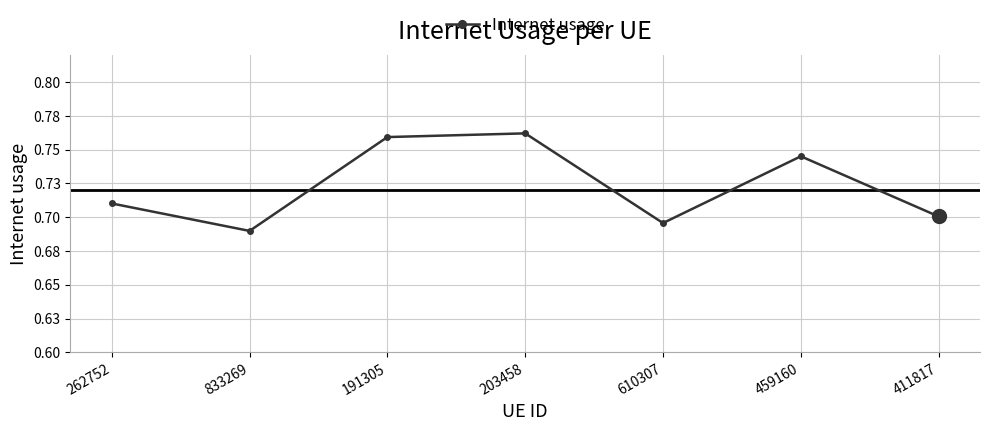

Reading left to right, transcribe all the data shown in this chart.

0.7	0.7	0.8	0.8	0.7	0.7	0.7